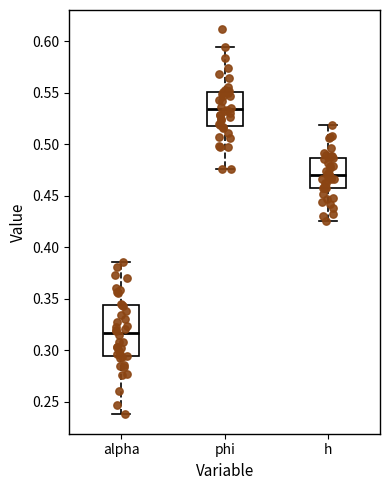

Reading left to right, transcribe this box plot: for each box, give where its median line is, the range the box spans, and where its two whiskers end, as read against the y-axis. The values are not printed on the chart, so give them approximately, as read against the axis.

alpha: median 0.315, box 0.295 to 0.345, whiskers 0.235 to 0.385
phi: median 0.535, box 0.520 to 0.550, whiskers 0.475 to 0.595
h: median 0.470, box 0.455 to 0.485, whiskers 0.425 to 0.520